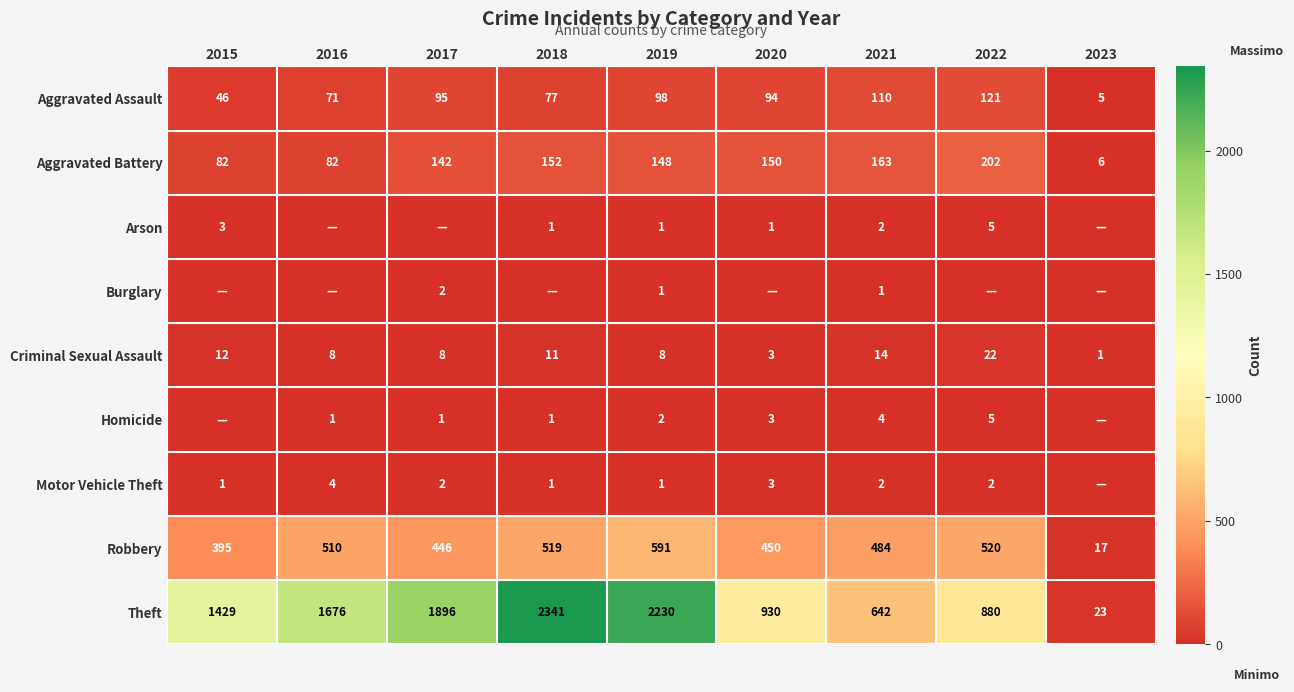

Where is Criminal Sexual Assault nearest to the value 11?

2018